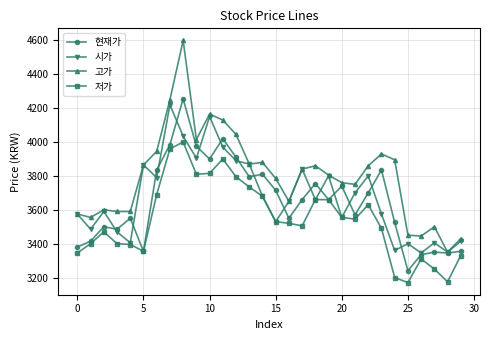

What is the maximum value for 현재가?

4255